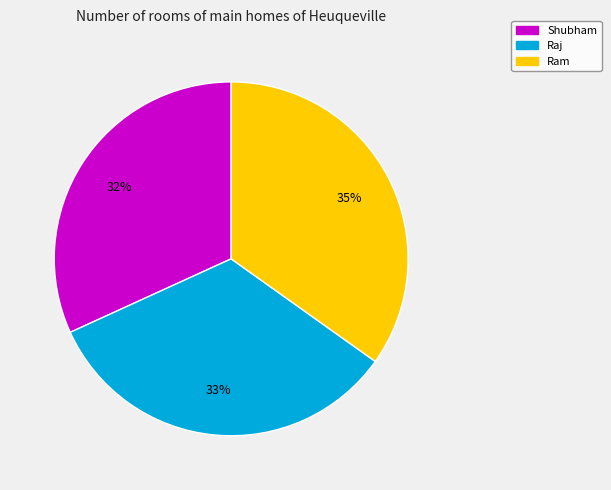

Is it true that Shubham is 45% of the pie?

False